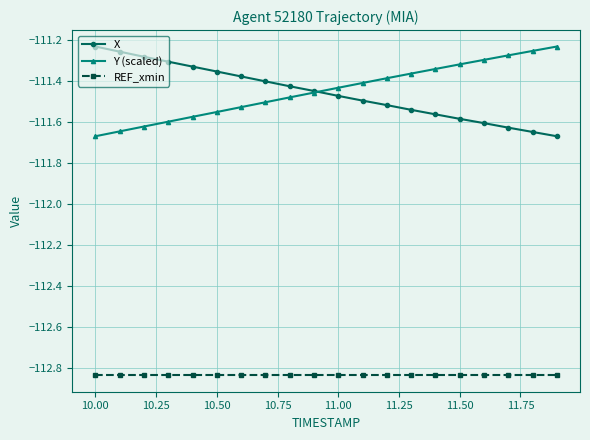

At how many categories does at least one series exceed -112?

20